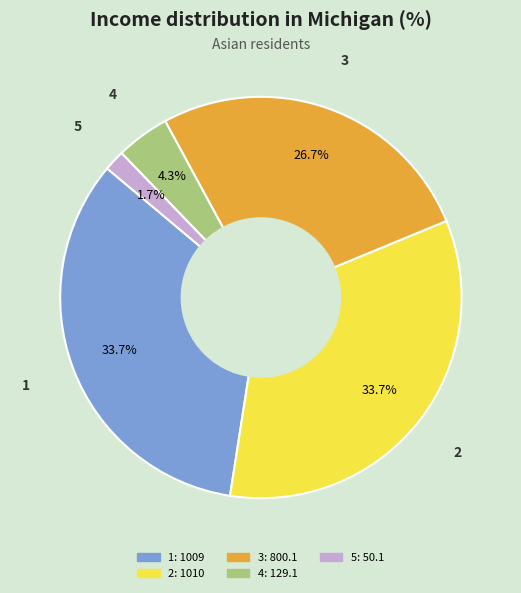

What percentage is NOT represented by 1?

66.3%